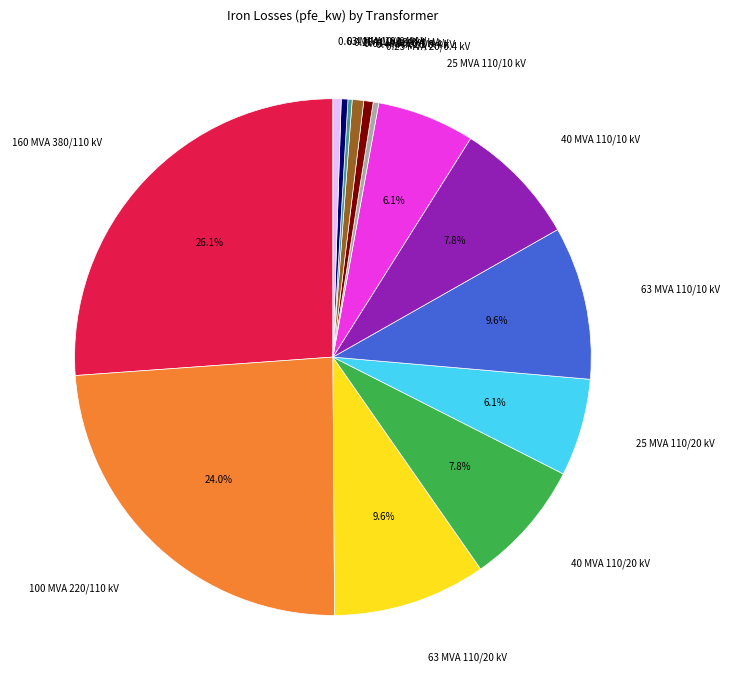

Is there any slice that represents more than half of the pie?

No